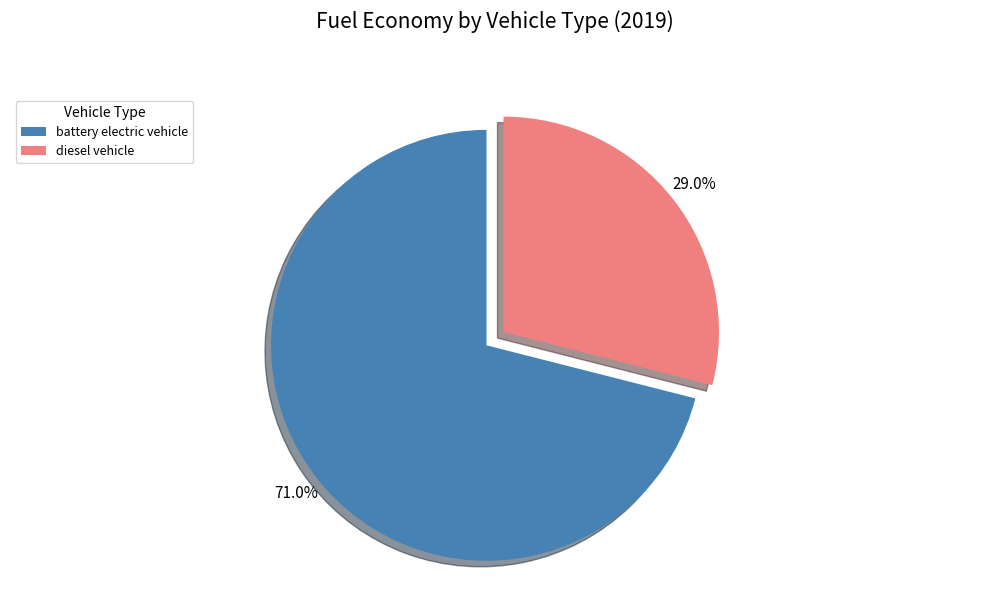

The battery electric vehicle slice represents 71% of the pie. True or false?

True